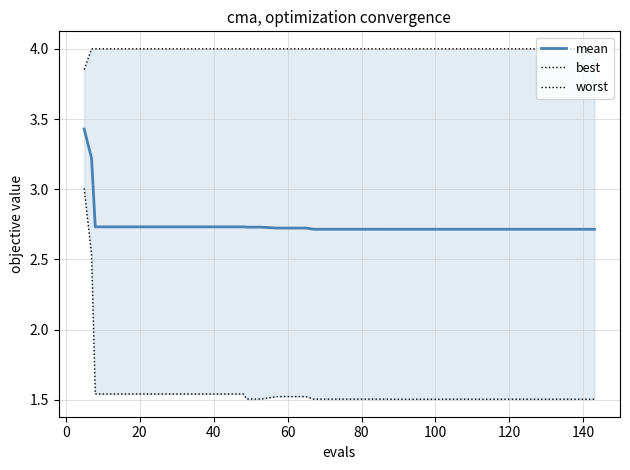

Is this an area chart (filled region under the line)?

No